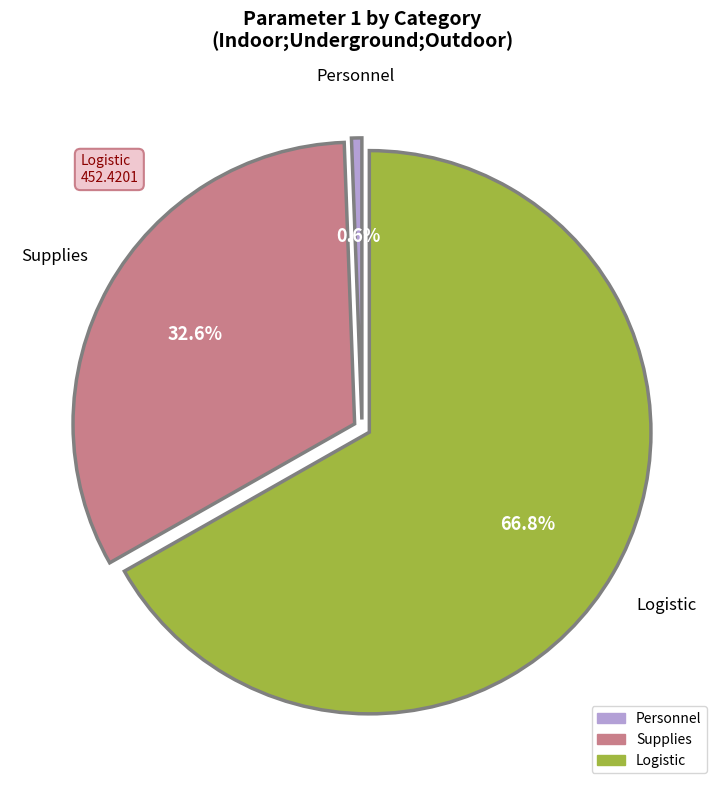

Is there a majority slice in this chart?

Yes